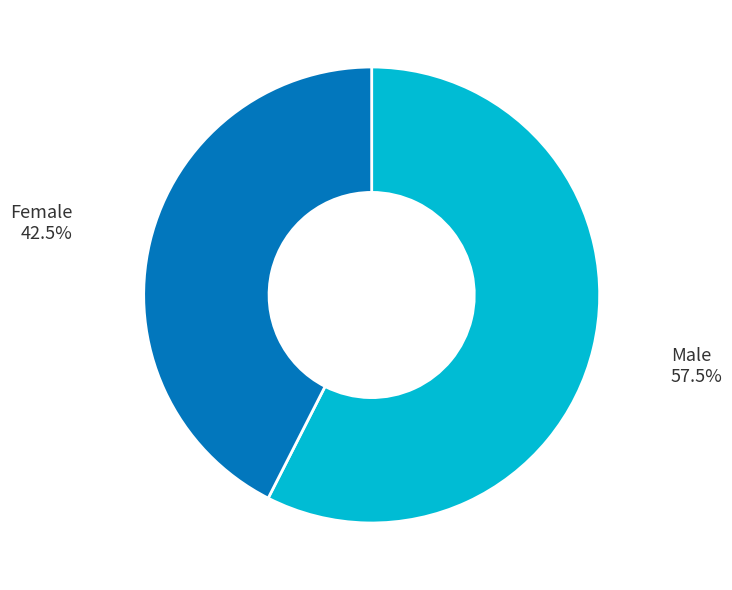

Is there any slice that represents more than half of the pie?

Yes